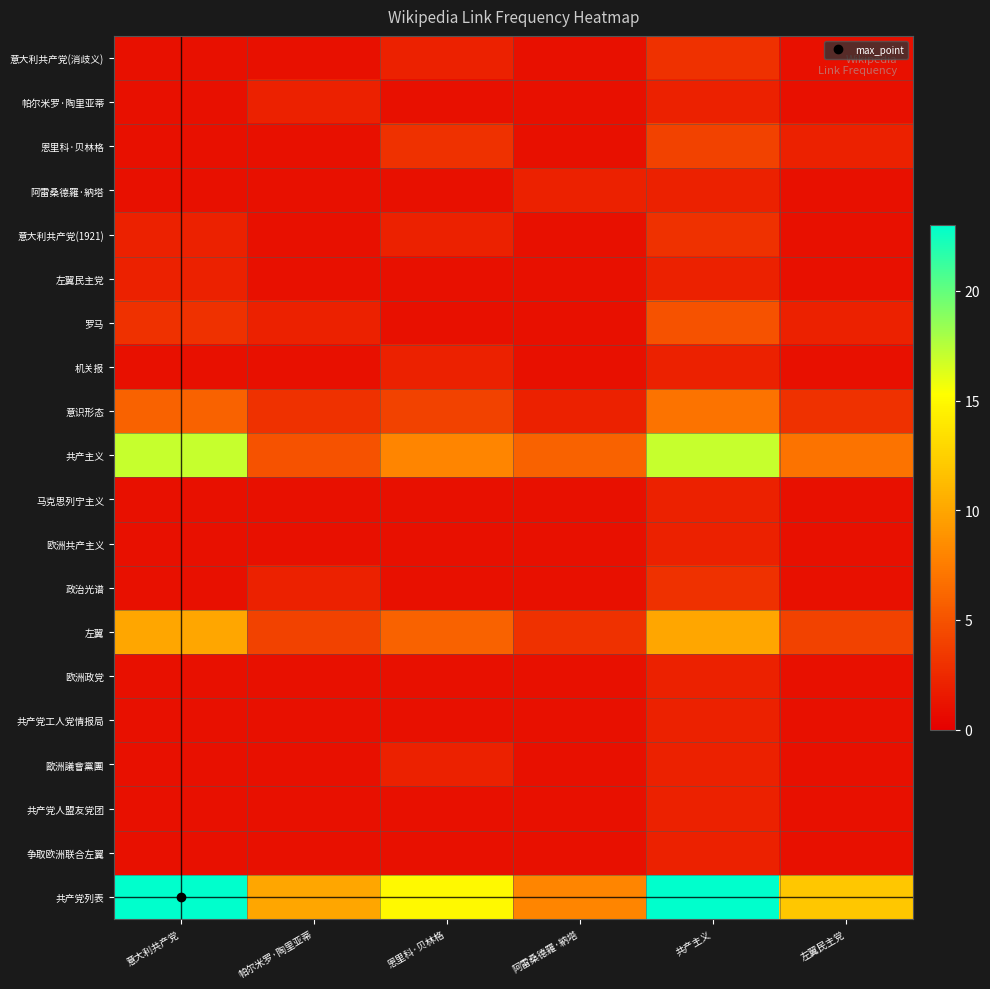

What is the total value across all series at 共产主义?

97